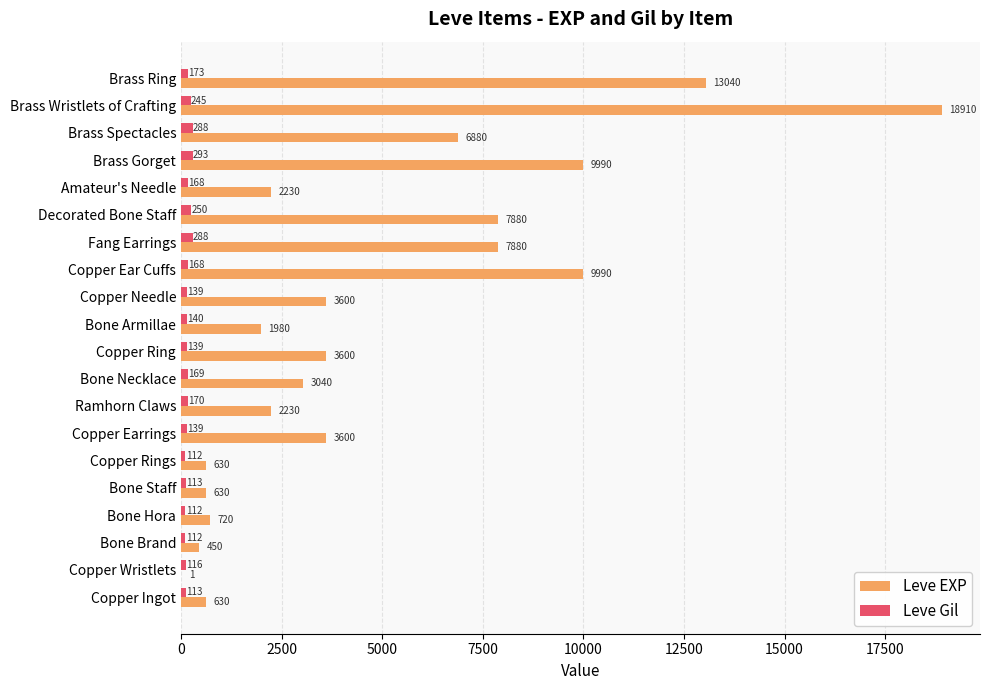

At which label does Leve Gil reach its peak?

Brass Gorget